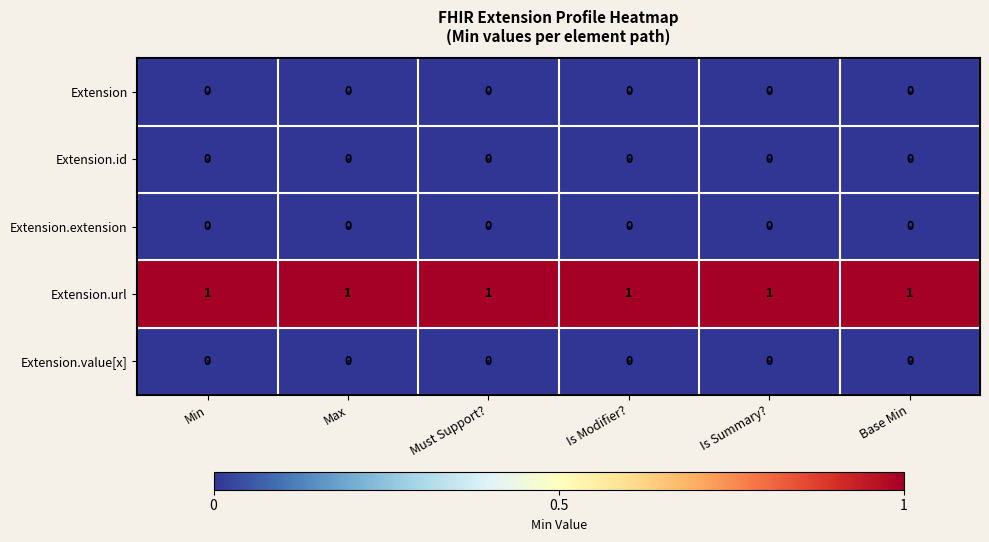

How many distinct data groups are displayed?

5